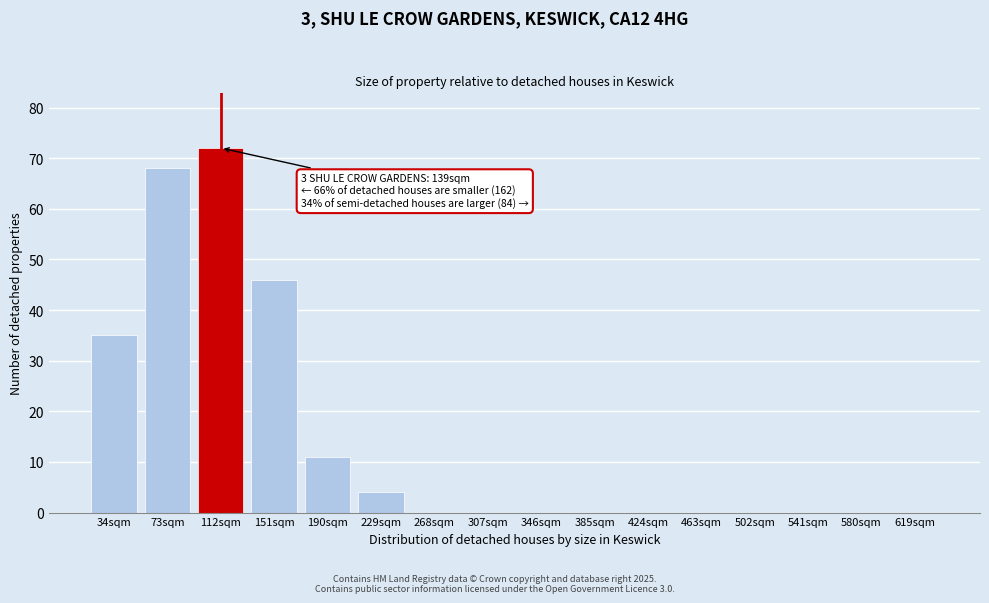

Reading left to right, extract all data points from this chart.

34sqm=35	73sqm=68	112sqm=72	151sqm=46	190sqm=11	229sqm=4	268sqm=0	307sqm=0	346sqm=0	385sqm=0	424sqm=0	463sqm=0	502sqm=0	541sqm=0	580sqm=0	619sqm=0